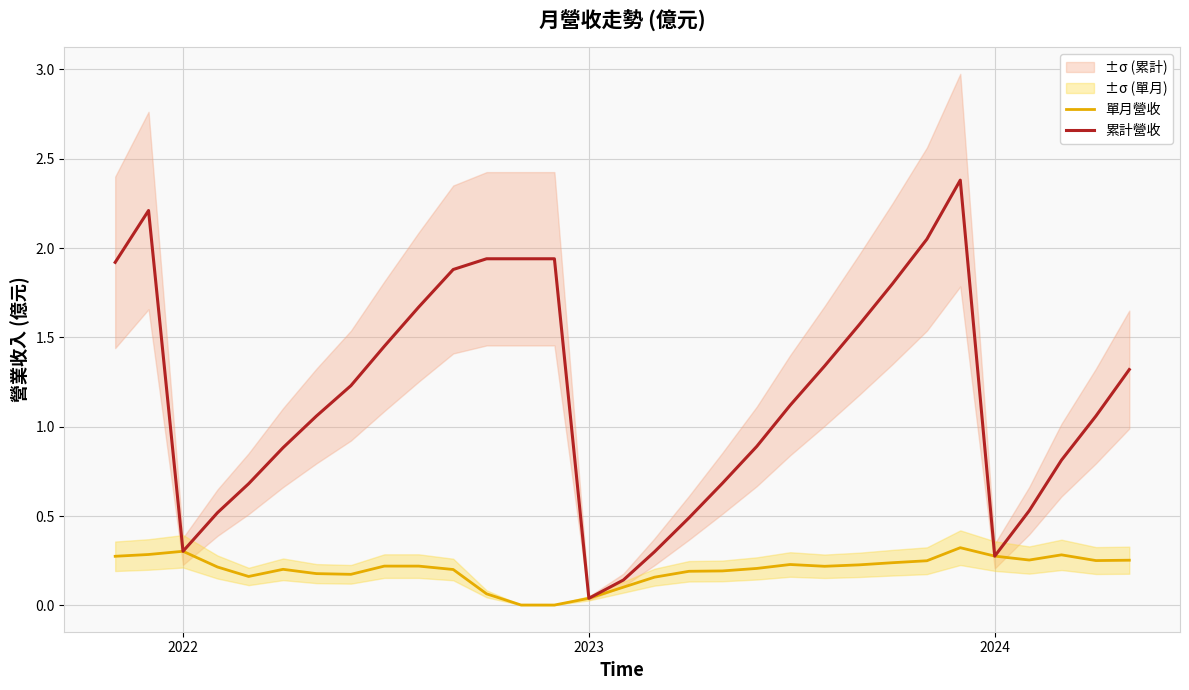

List the series in order of their peak value, highest first.

累計營收, 單月營收